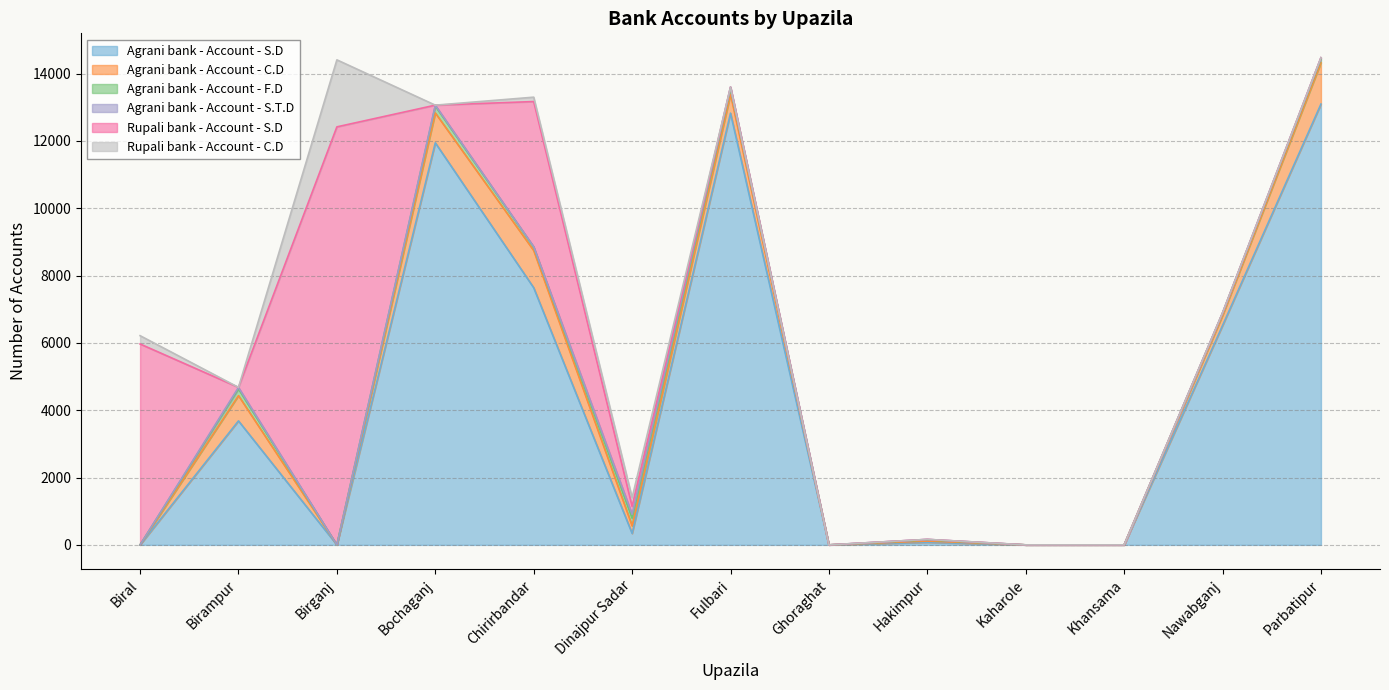

What is the difference between the highest and lowest values at Biral?

5968